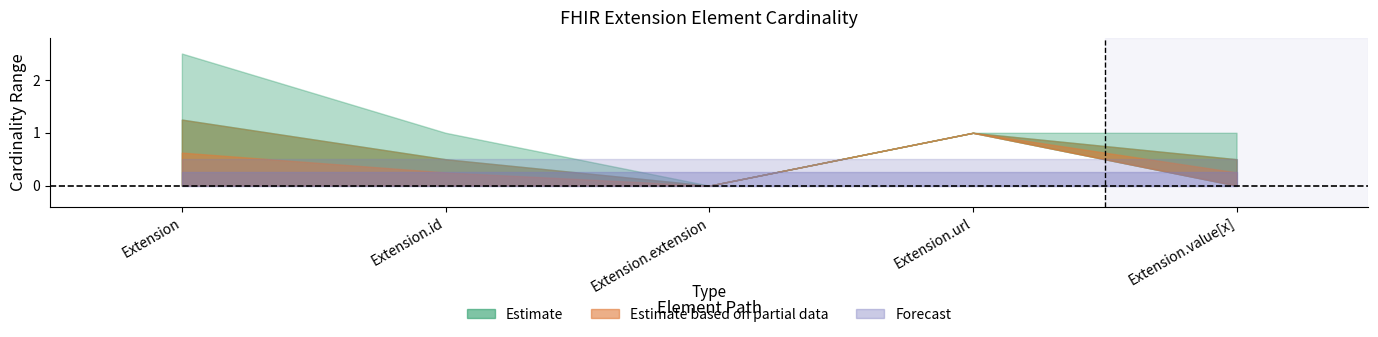

List the labels in order of Forecast_upper value, largest first.

Extension.url, Extension.value[x], Extension, Extension.id, Extension.extension